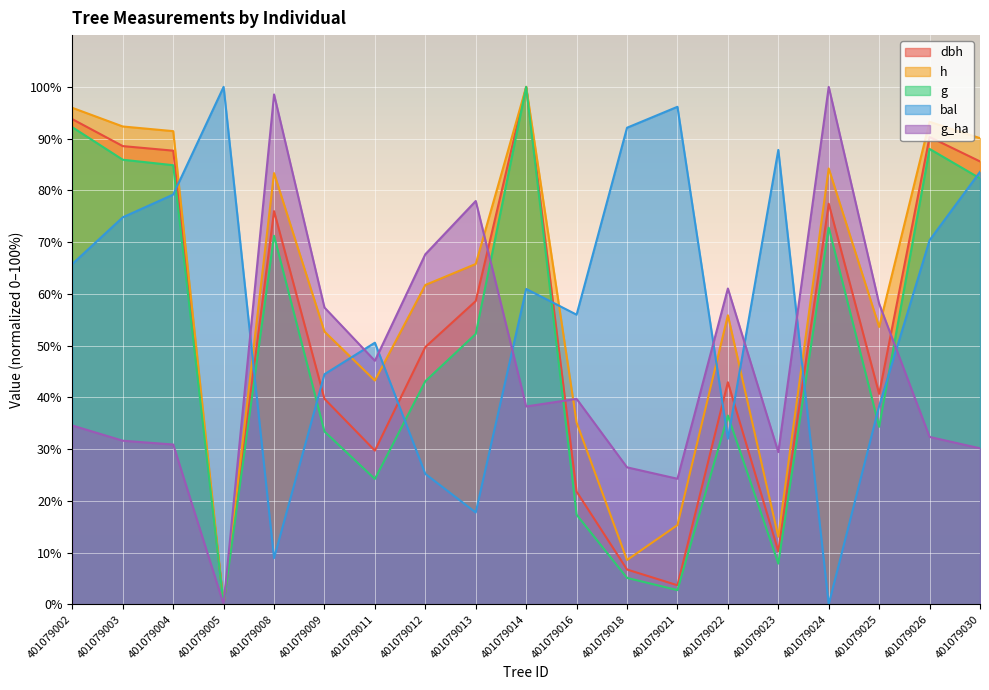

How many lines are shown in the chart?

5